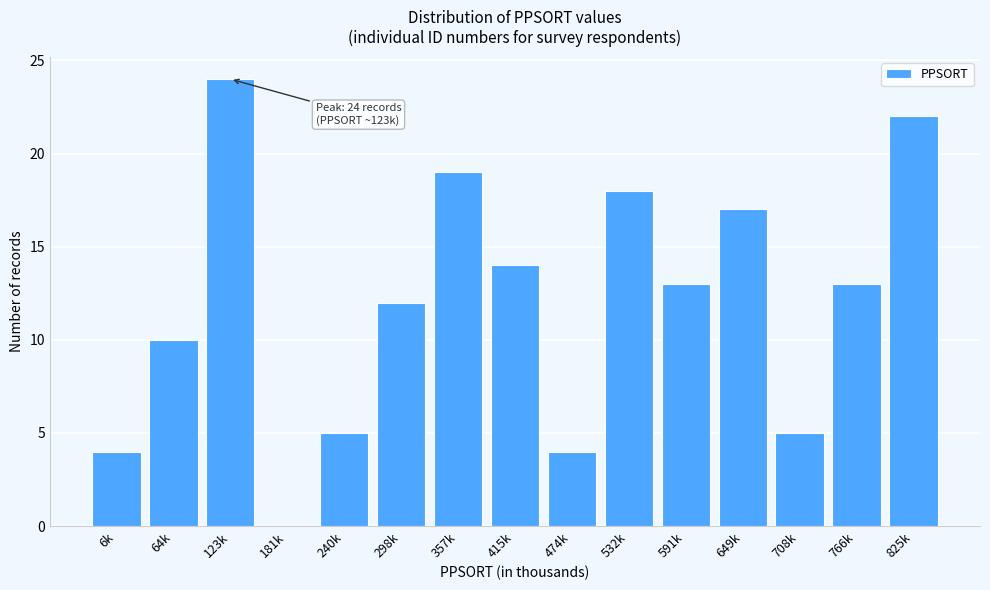

Reading right to left, what are all the values shown in this chart?

825k=22	766k=13	708k=5	649k=17	591k=13	532k=18	474k=4	415k=14	357k=19	298k=12	240k=5	181k=0	123k=24	64k=10	6k=4